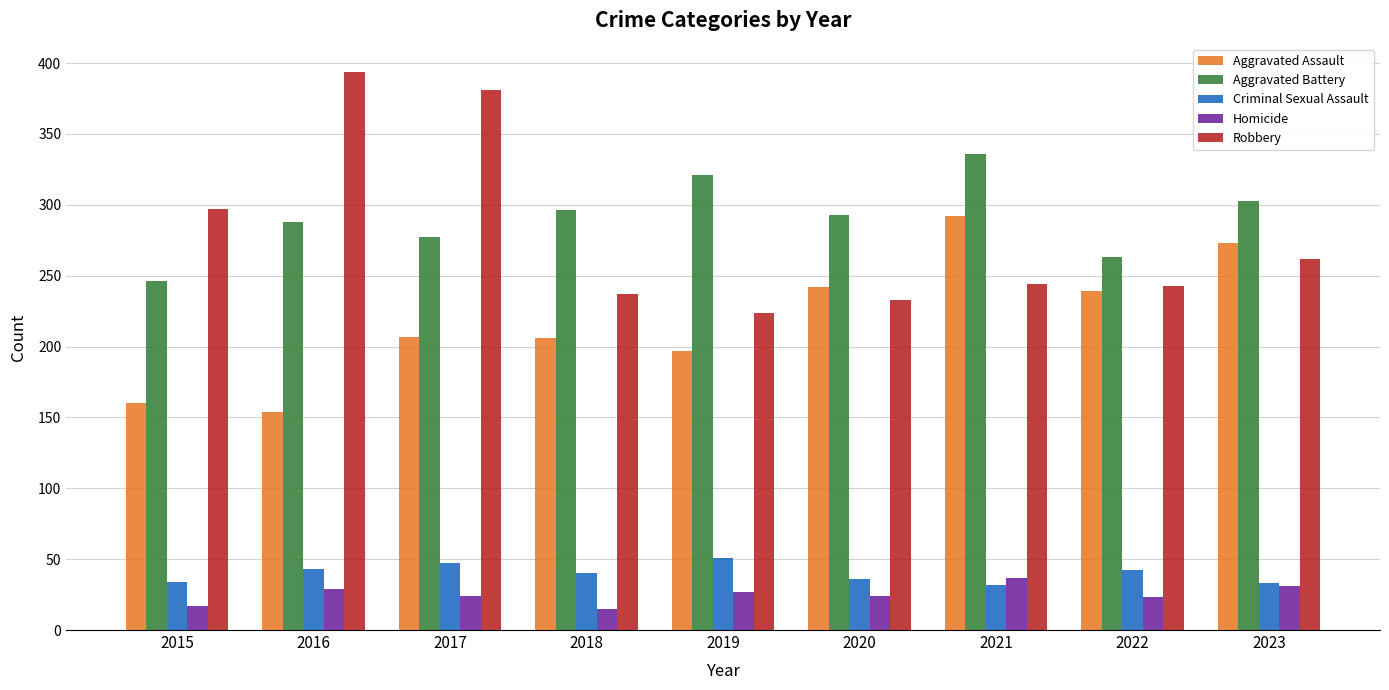

How many series are shown in this chart?

5